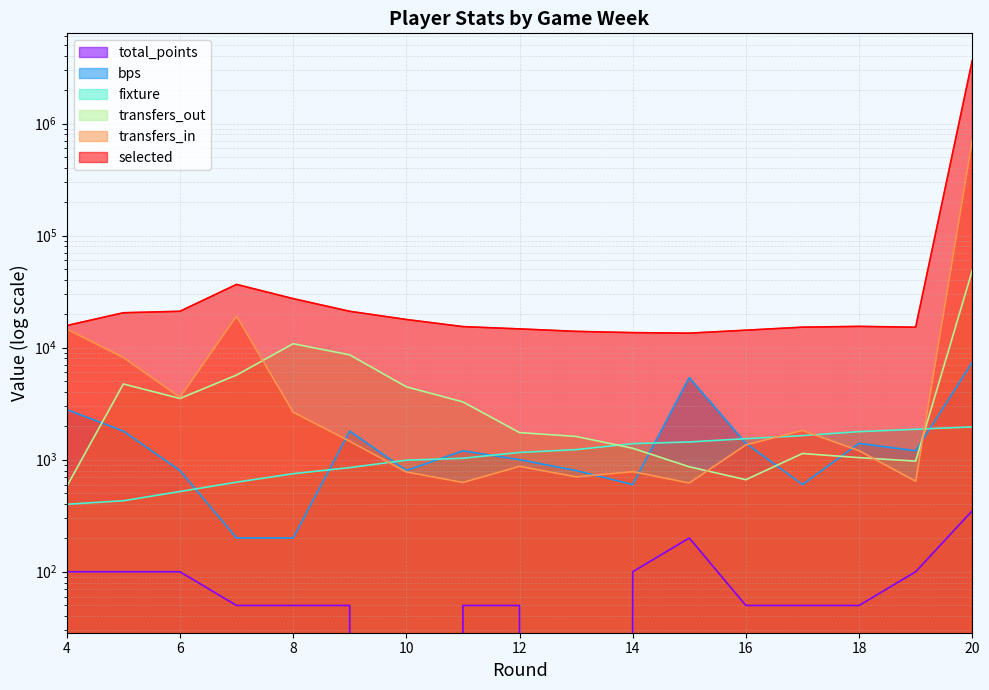

True or false: selected and fixture intersect in this chart.

False